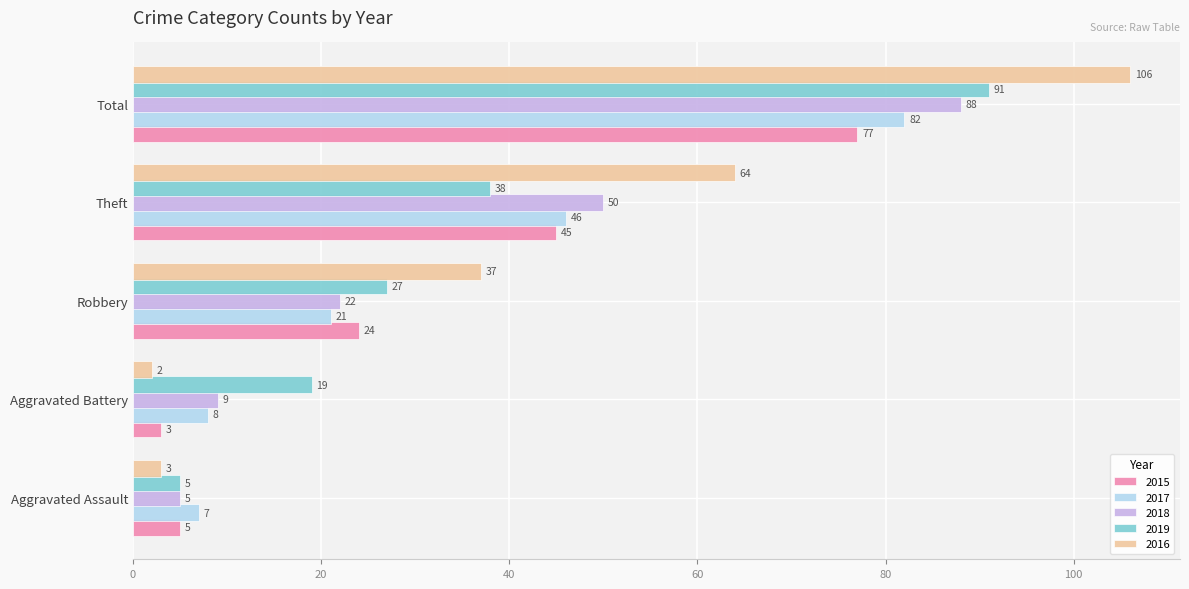

Is the value of 2016 at Robbery greater than the value of 2015 at Total?

No